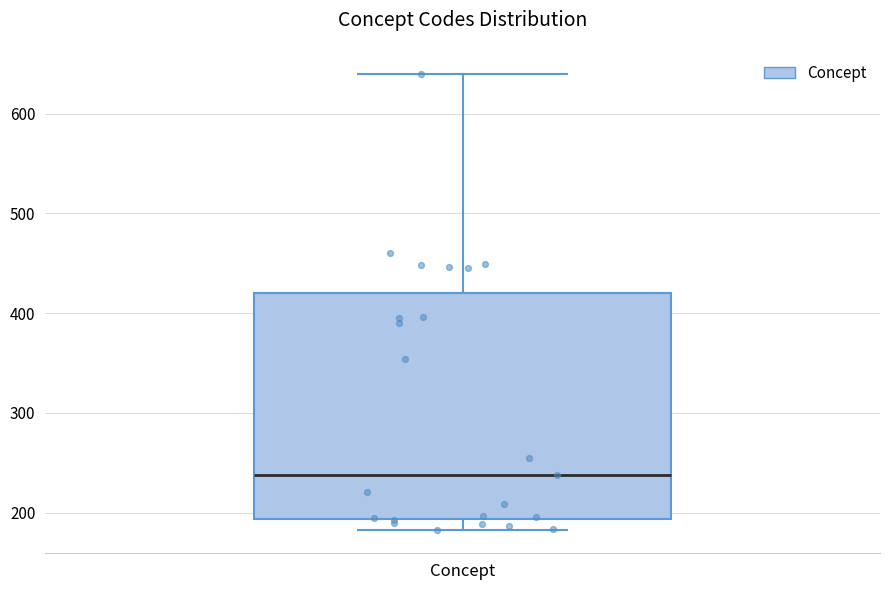

Read this box plot against the y-axis: the position of the median line, the range covered by the box, and the ends of both whiskers. The values are not printed on the chart, so give them approximately, as read against the axis.

median 240, box 190 to 420, whiskers 180 to 640